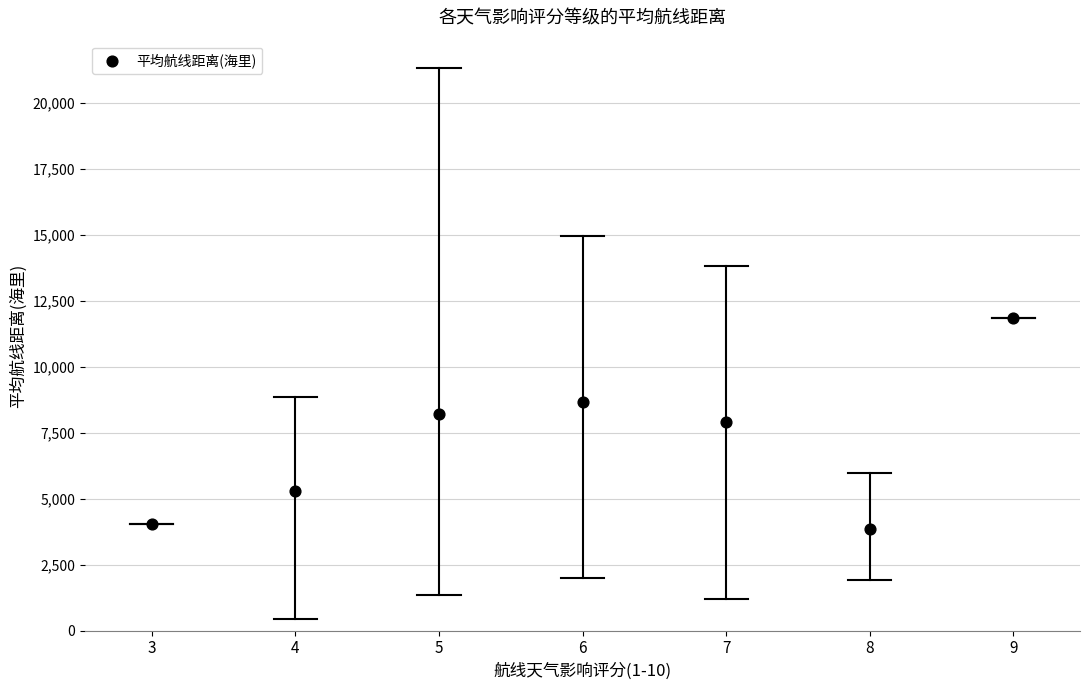

What is the range of Y values (max minus min)?

8006.5